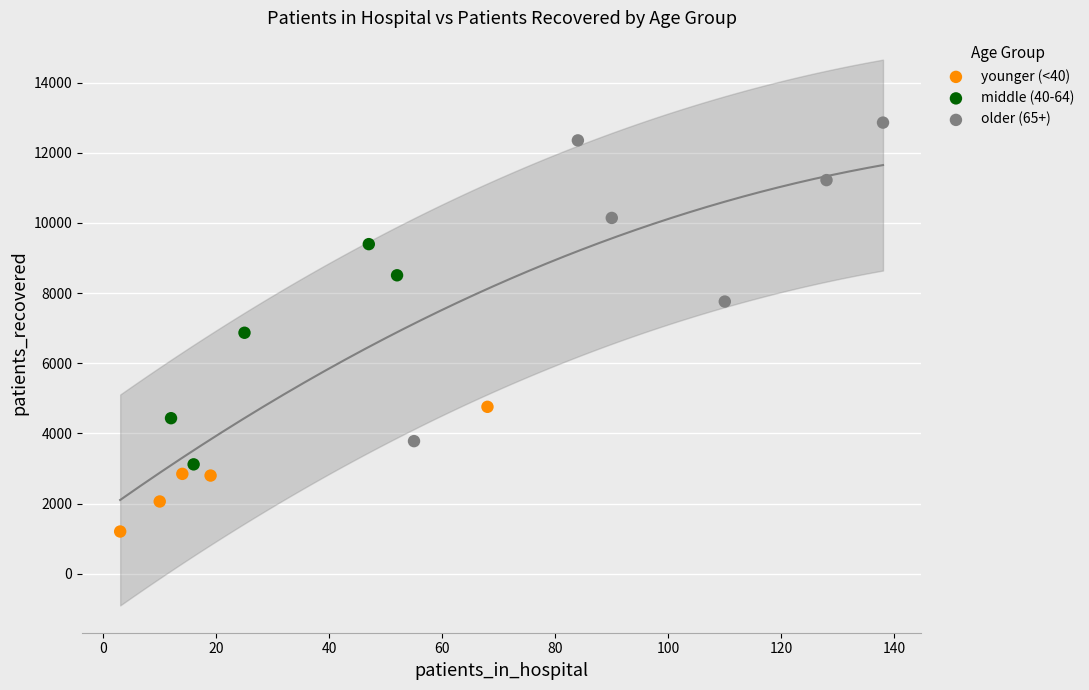

Which series has the largest Y range (max minus min)?

older (65+)